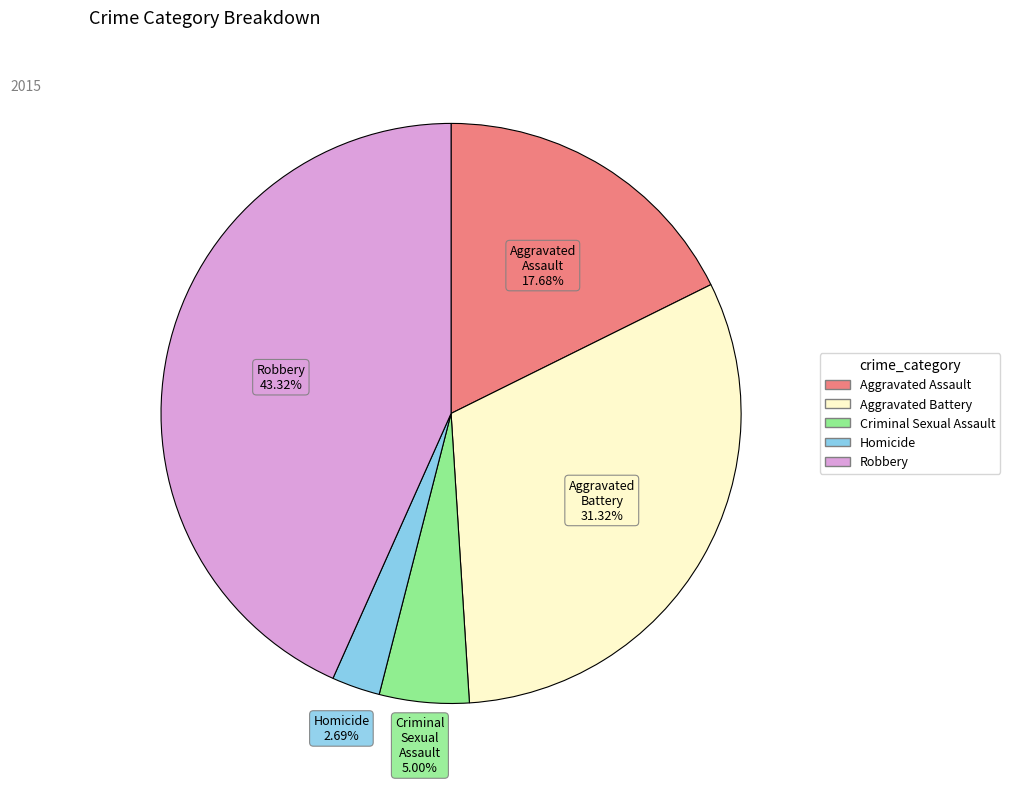

How many segments does this pie chart have?

5